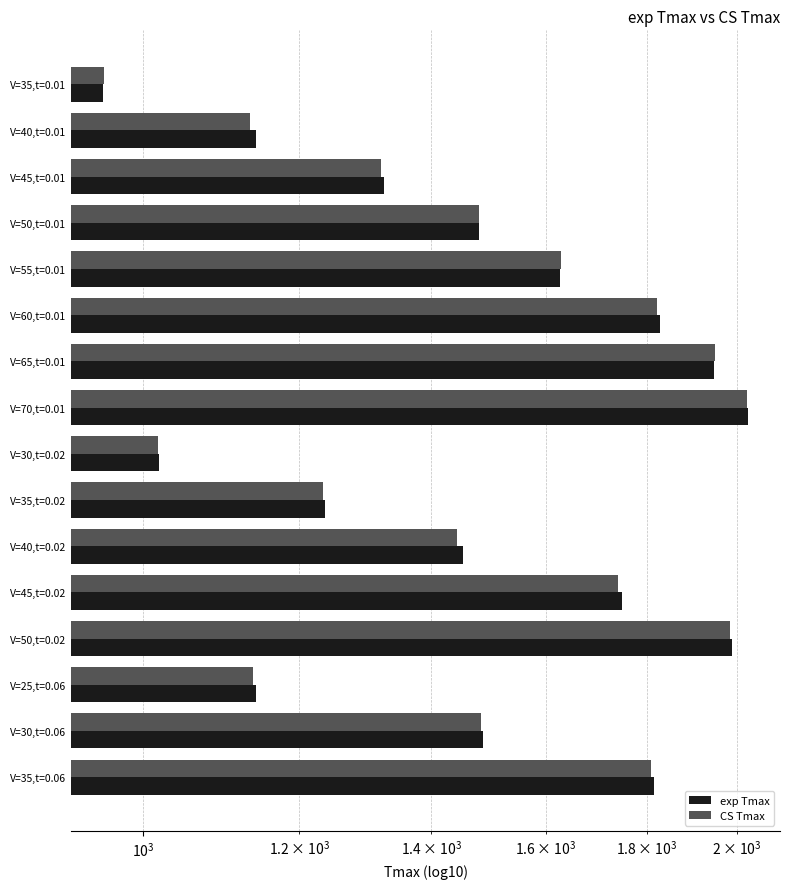

Between V=60,t=0.01 and V=35,t=0.02, which series saw the biggest shift?

exp Tmax